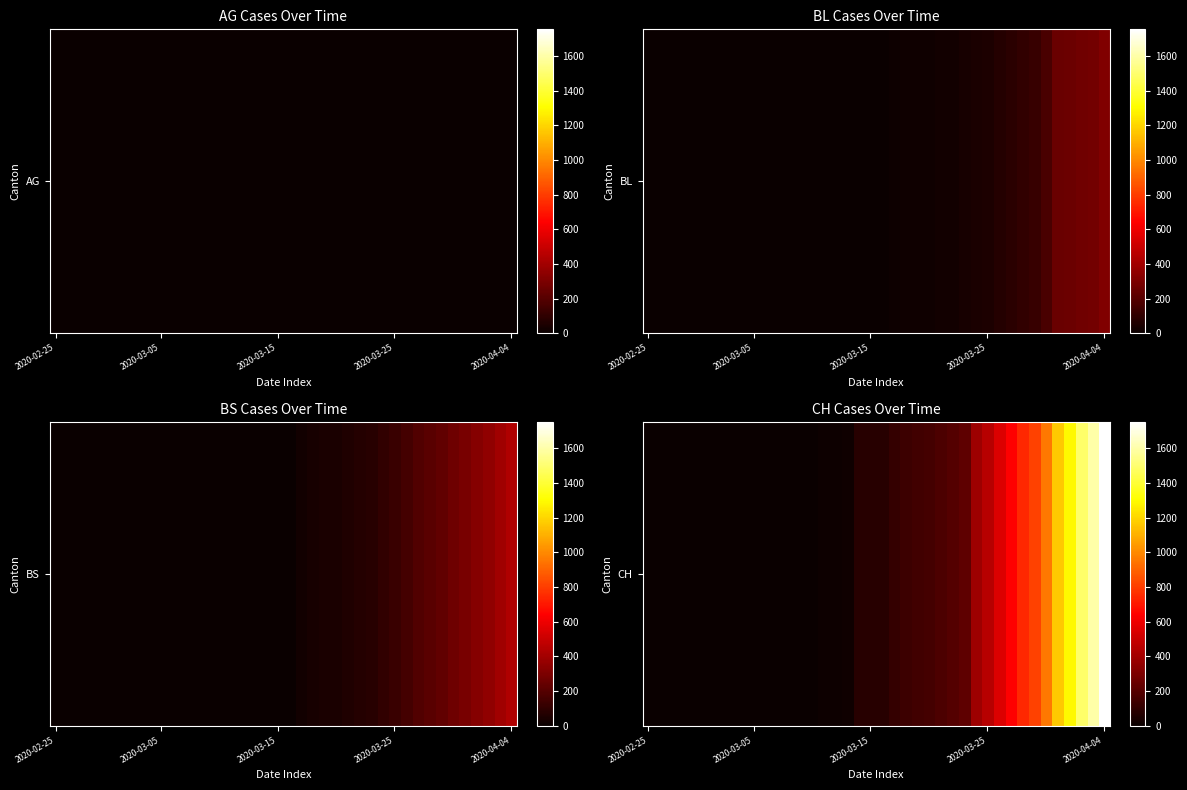

At which category does the chart reach its minimum across all series?

2020-02-25